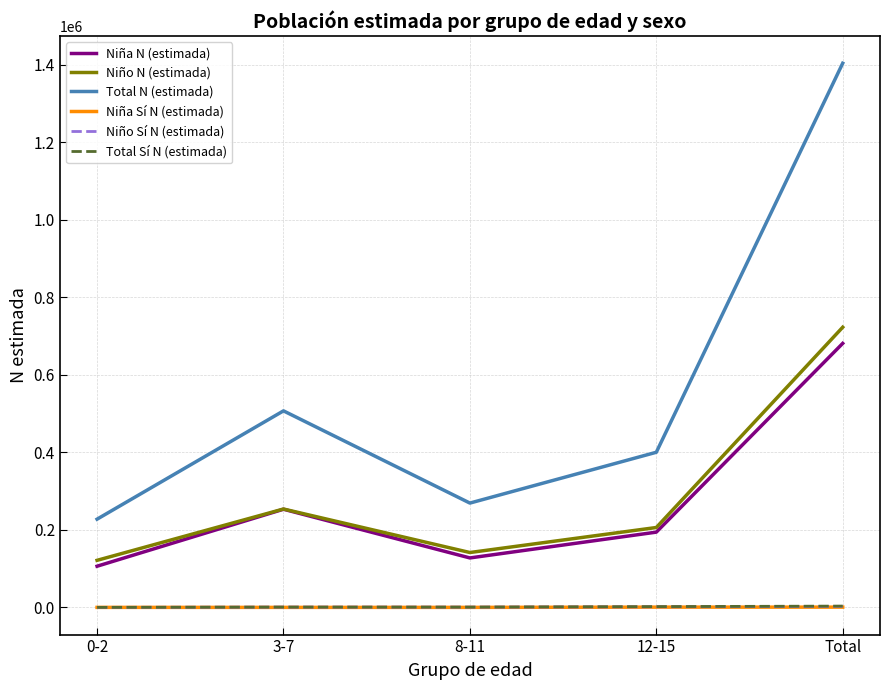

The value of Niño Sí N (estimada) at Total is 2661. True or false?

True